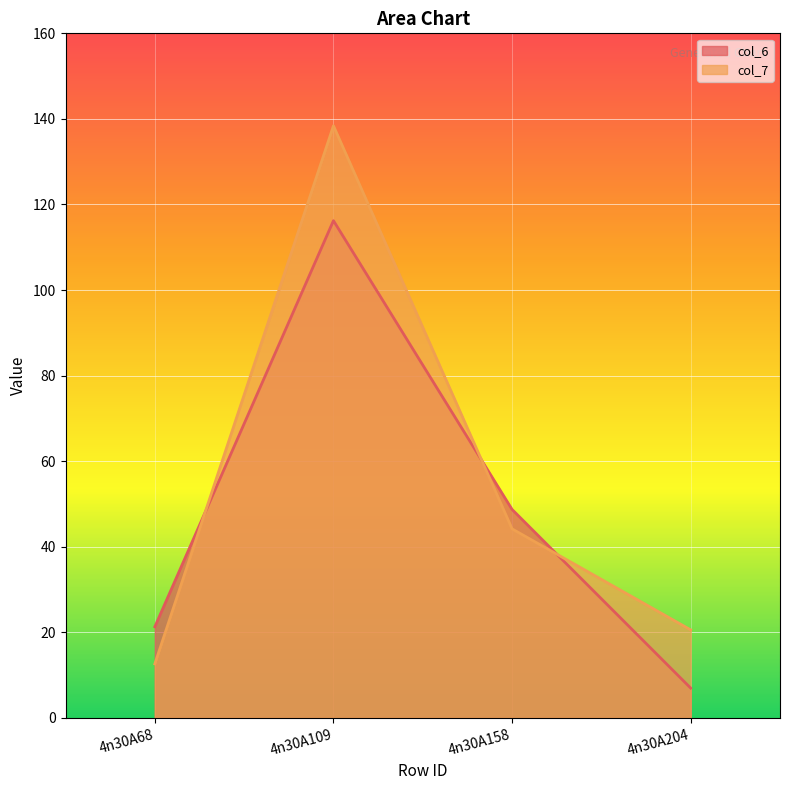

What value does the col_6 series have at 4n30A158?

48.7